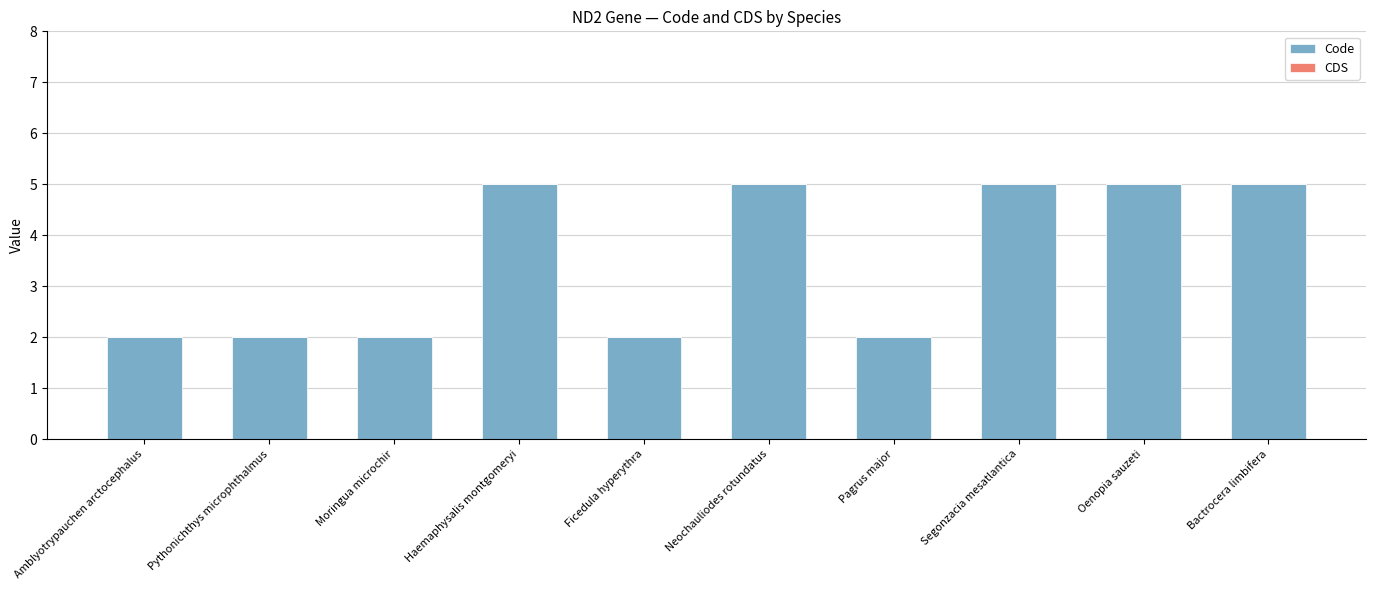

What is the sum of the values at Haemaphysalis montgomeryi and Oenopia sauzeti?

10